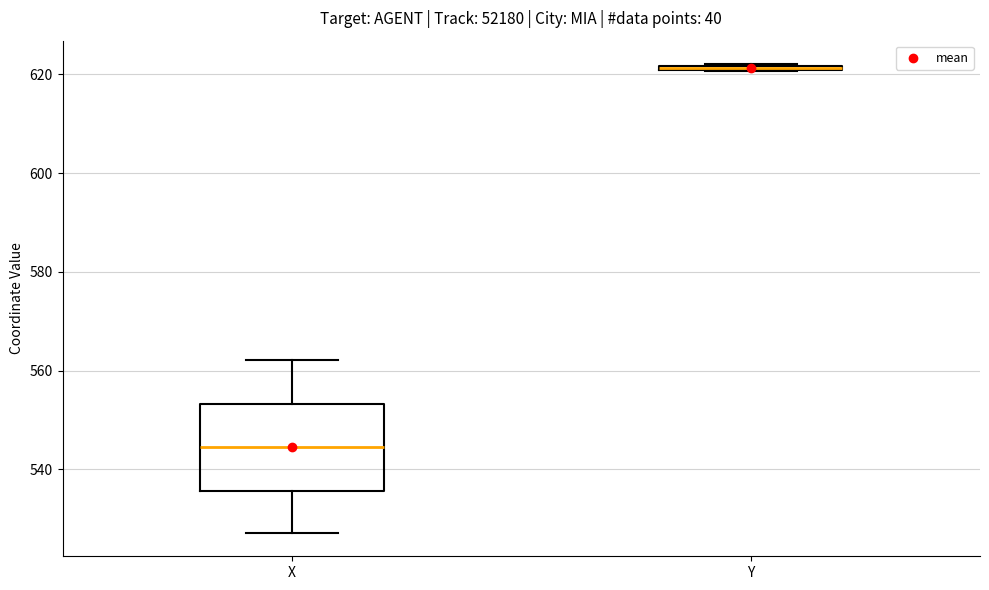

Comparing the boxes themselves (not the whiskers), which one is the tallest?

X